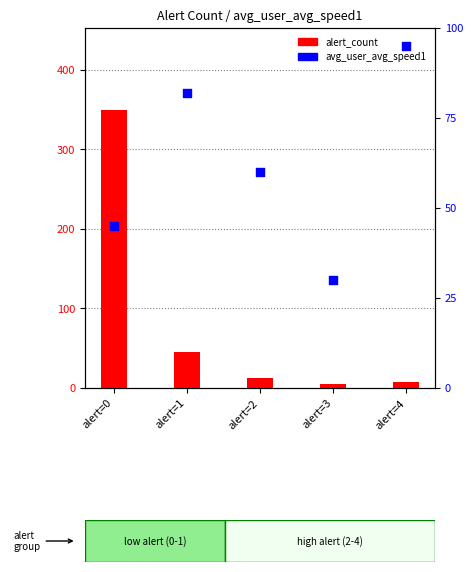

Which series has the largest Y range (max minus min)?

alert_count